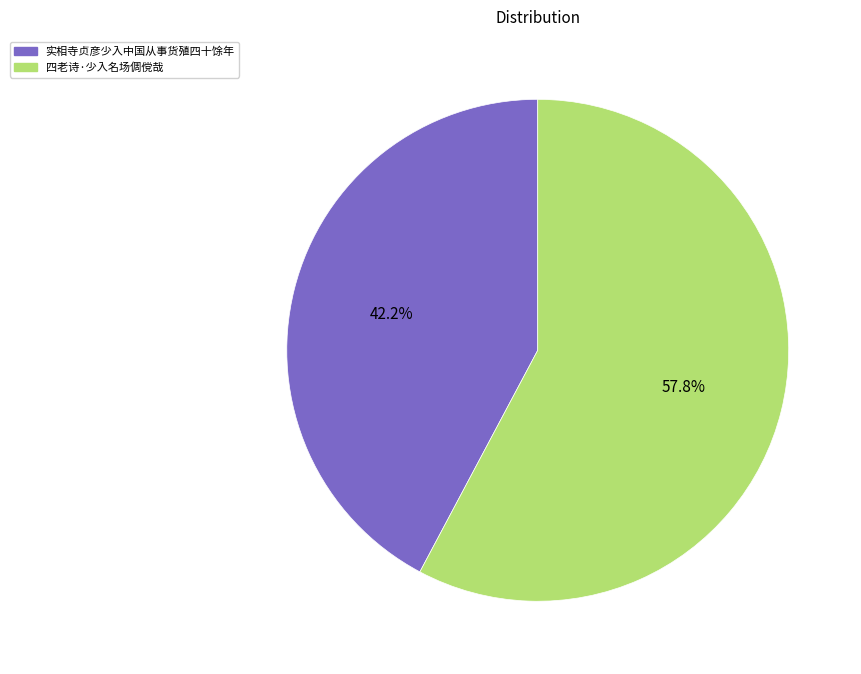

True or false: 四老诗·少入名场倜傥哉 accounts for 44% of the total.

False